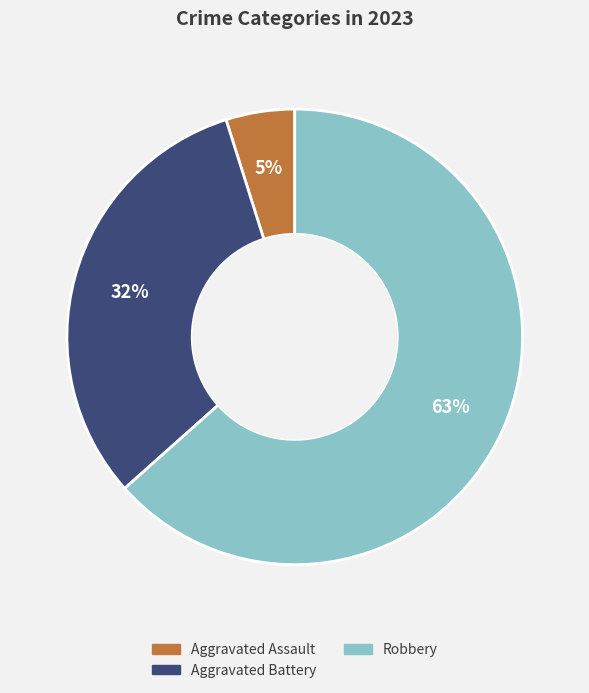

Is there any slice that represents more than half of the pie?

Yes